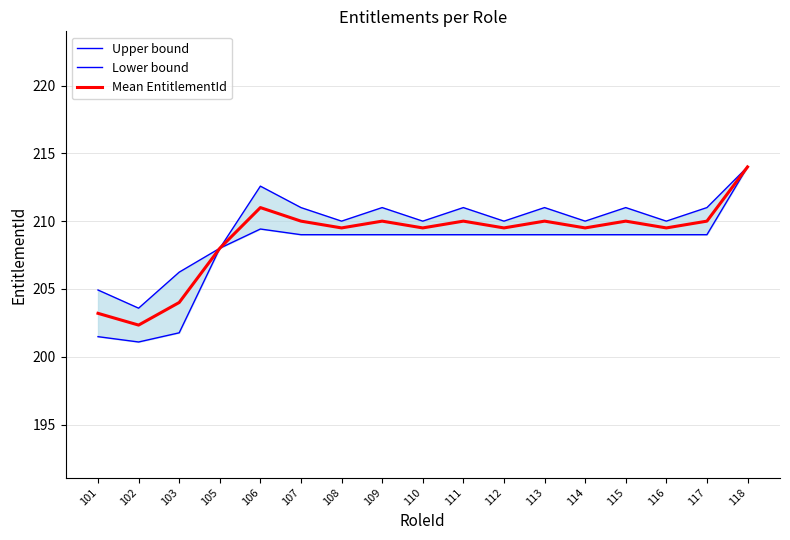

Is the value of Mean EntitlementId at 111 greater than the value of Upper bound at 118?

No